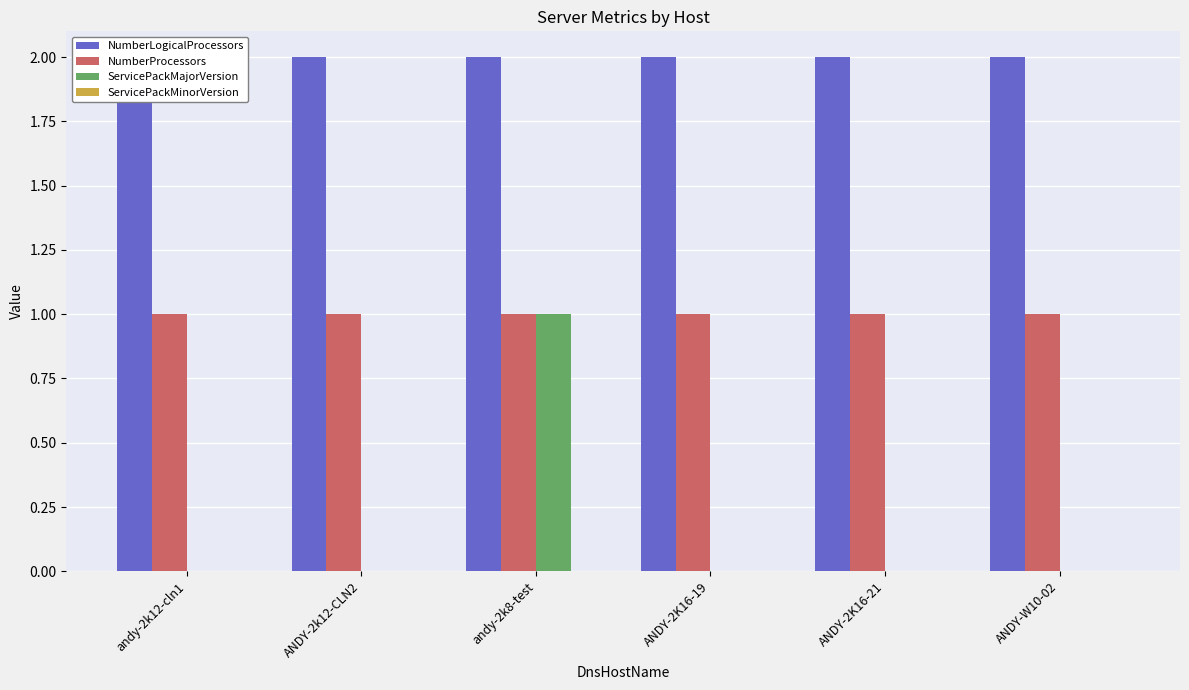

Between ANDY-W10-02 and andy-2k12-cln1, which is larger?

ANDY-W10-02